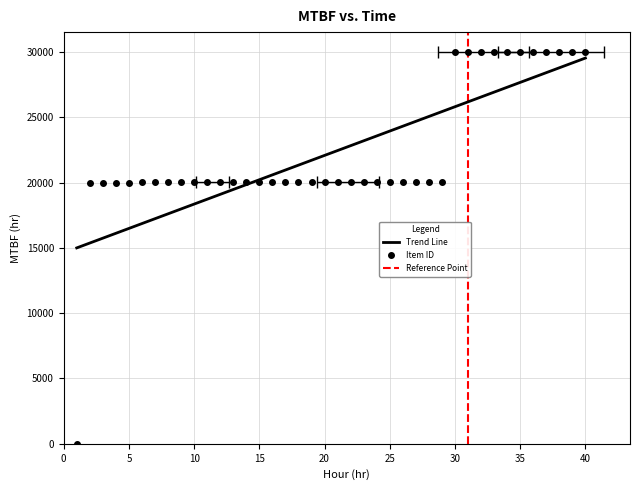

What is the maximum value shown in the chart?

30015